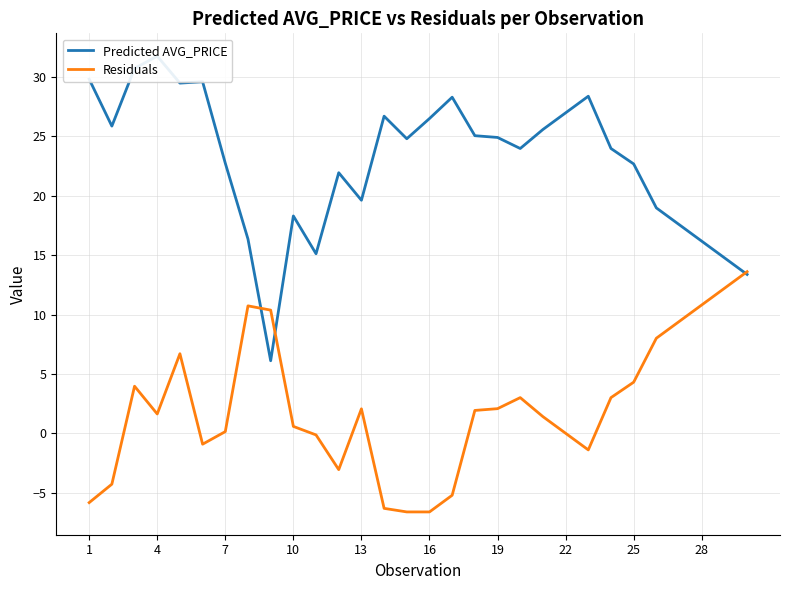

What is the difference between the maximum and minimum values in the Residuals series?

20.2